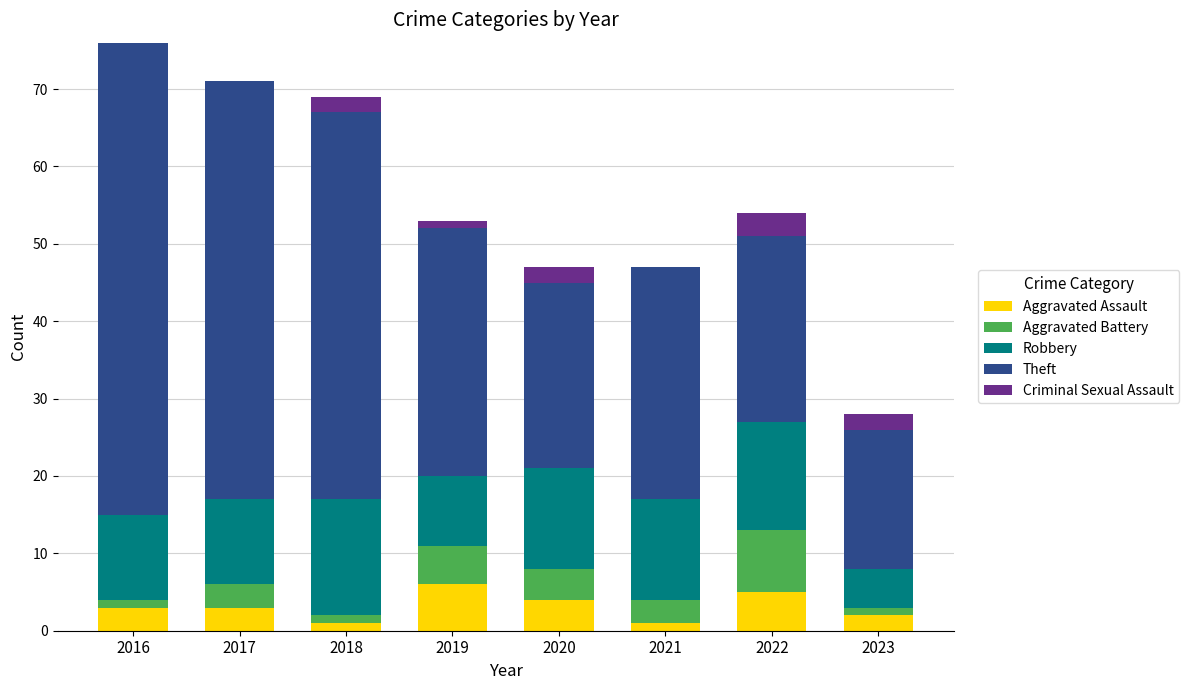

What is the total value across all series at 2017?

71